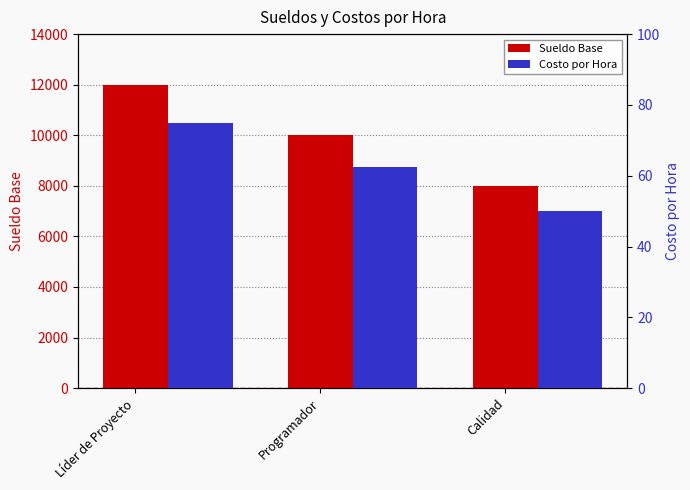

At which category does the chart reach its peak across all series?

Líder de Proyecto